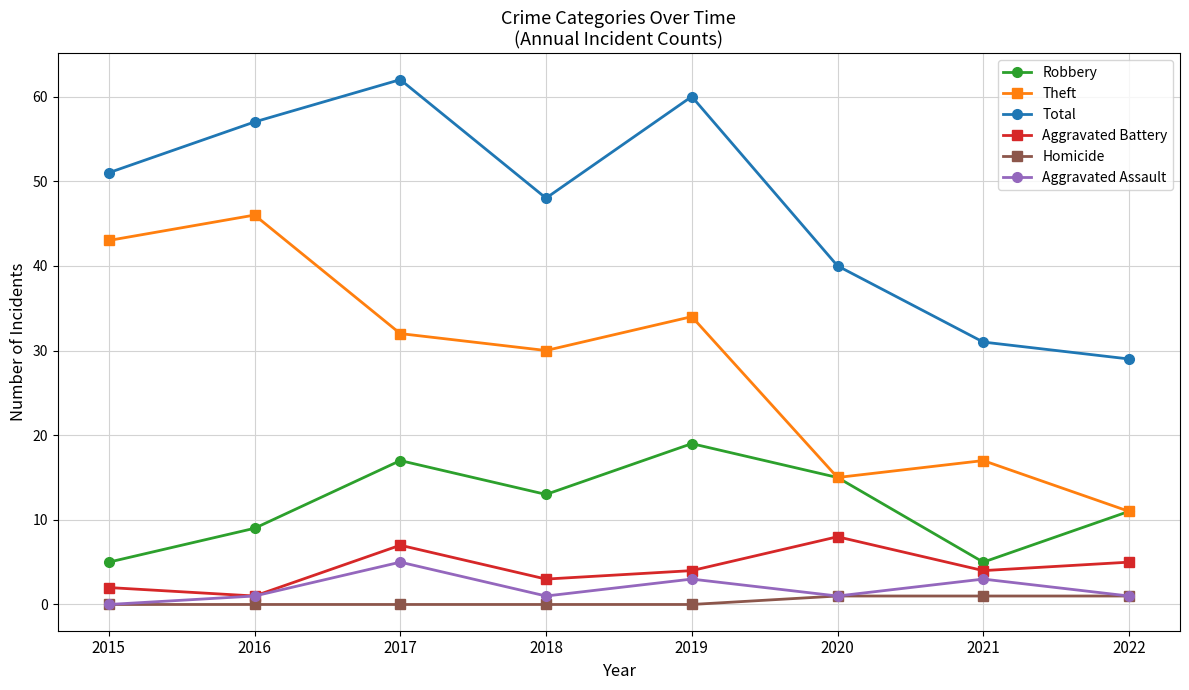

Reading right to left, list all the values displayed in this chart.

Robbery: 11	5	15	19	13	17	9	5
Theft: 11	17	15	34	30	32	46	43
Total: 29	31	40	60	48	62	57	51
Aggravated Battery: 5	4	8	4	3	7	1	2
Homicide: 1	1	1	0	0	0	0	0
Aggravated Assault: 1	3	1	3	1	5	1	0